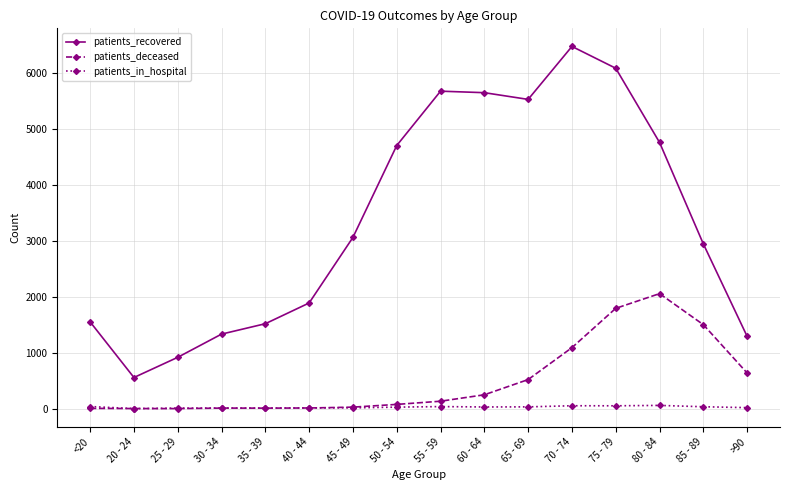

How many interior local peaks does the patients_recovered series have?

2